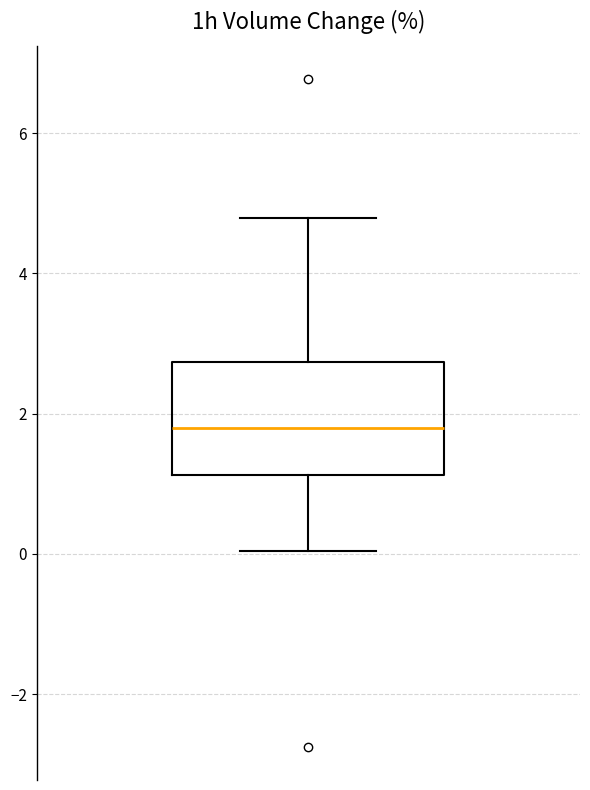

Where does the upper whisker of the box end on the y-axis? The values are not printed on the chart, so give them approximately, as read against the axis.

4.8